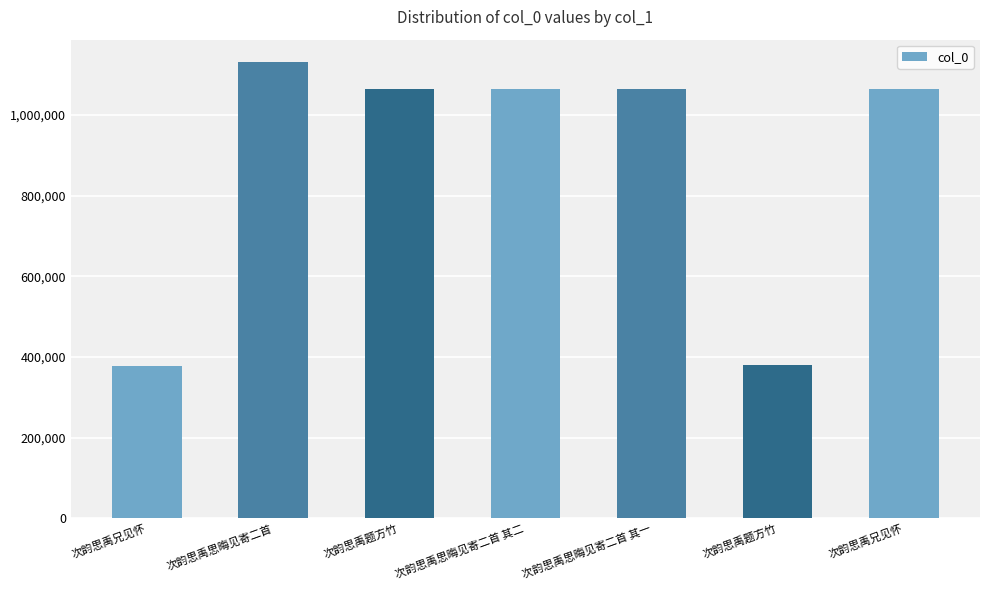

What is the label of the 5th bar from the left?

次韵思禹思晦见寄二首 其一